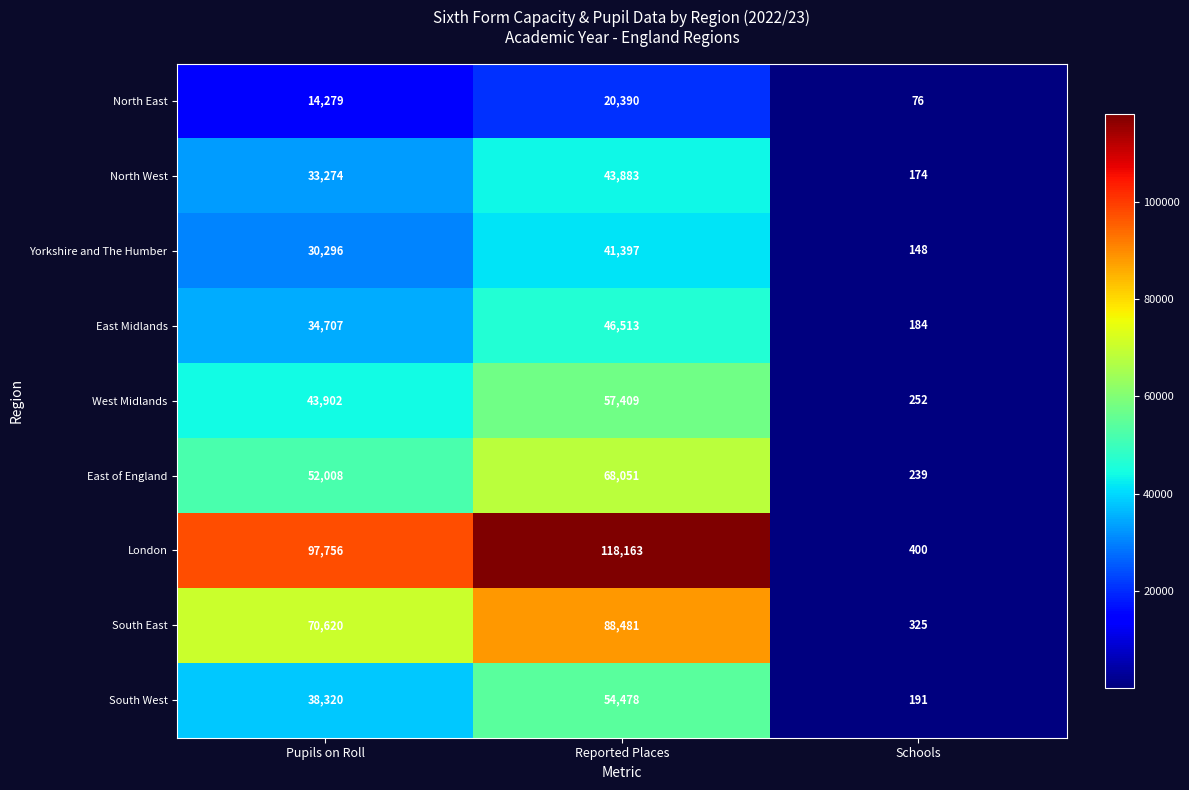

At which category is the sum across all series the highest?

Reported Places